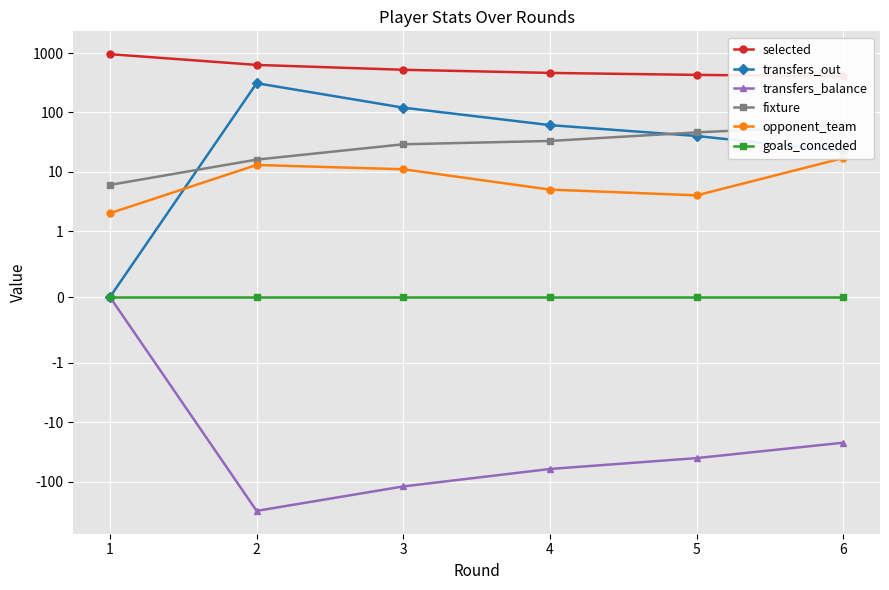

What is the difference between the transfers_balance values at 4 and 6?

39